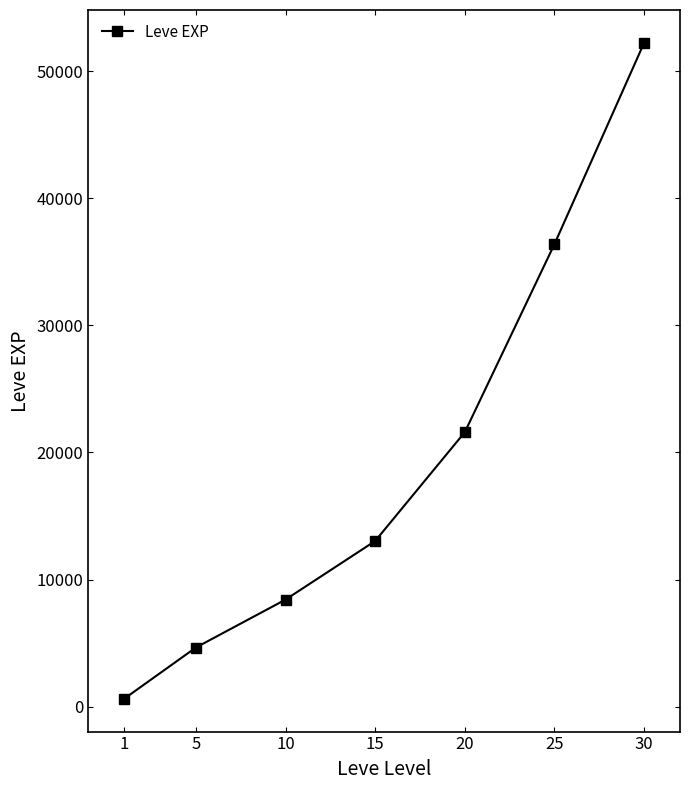

Read the value at 15.

13040